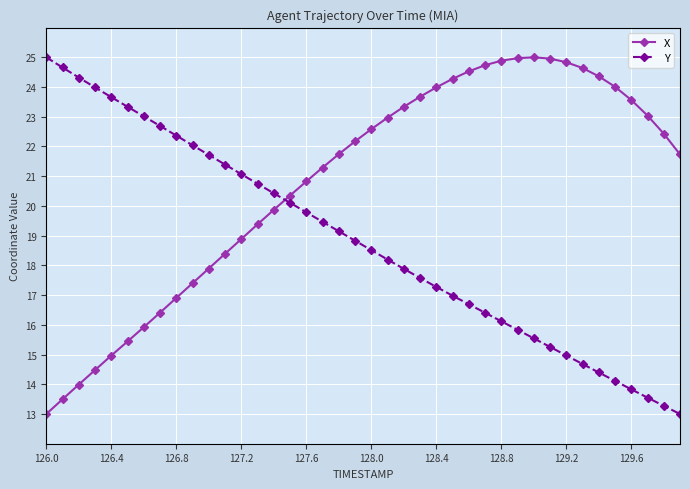

What are all the series names shown in the legend?

X, Y